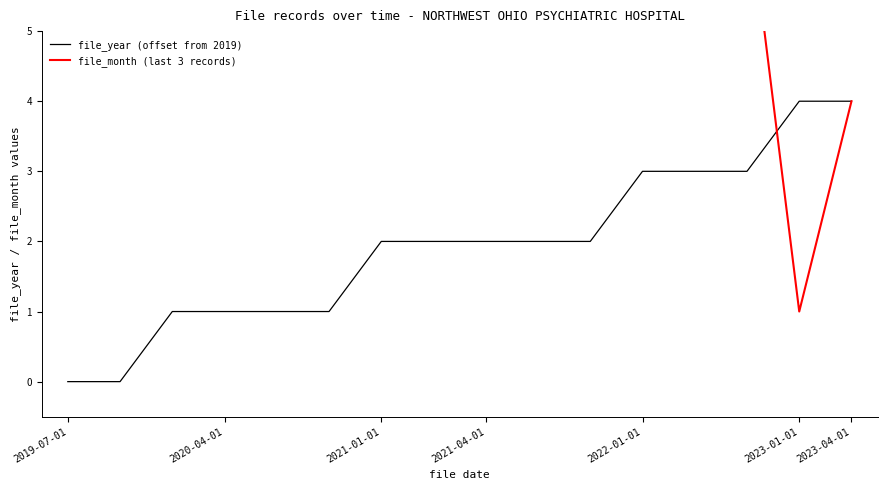

The chart shows a value of 1 at 2021-03-01. True or false?

False